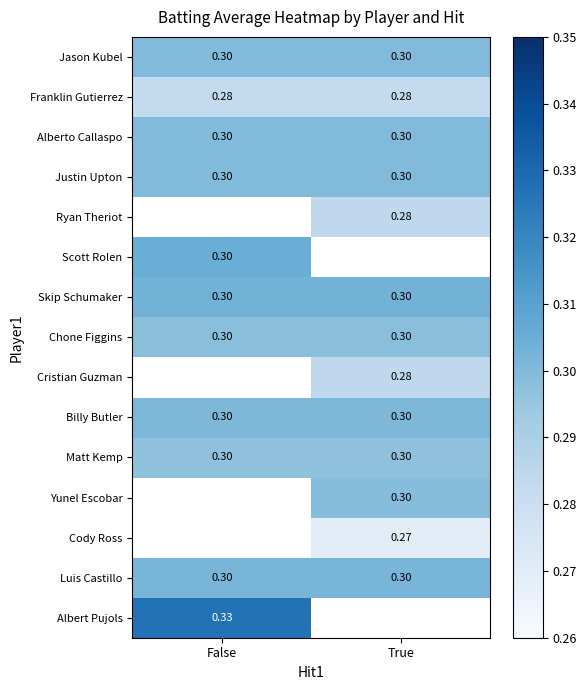

At how many categories does at least one series exceed 0?

2